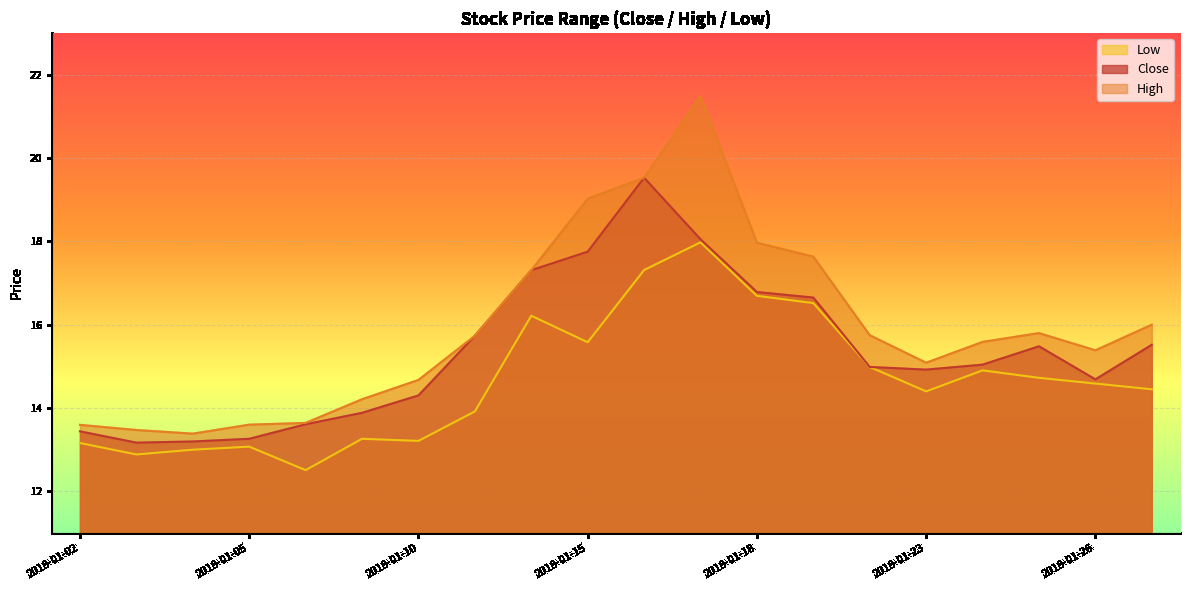

True or false: close and low intersect in this chart.

False